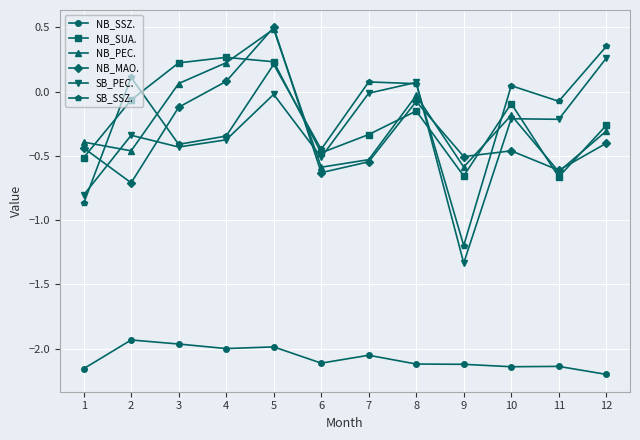

How many interior local peaks does the NB_MAO. series have?

3